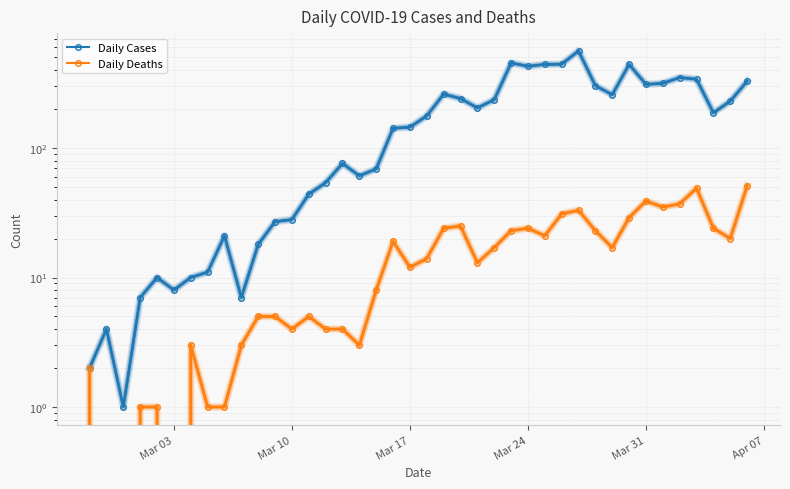

At Mar 17, list the series in order from smallest to largest.

Daily Deaths, Daily Cases